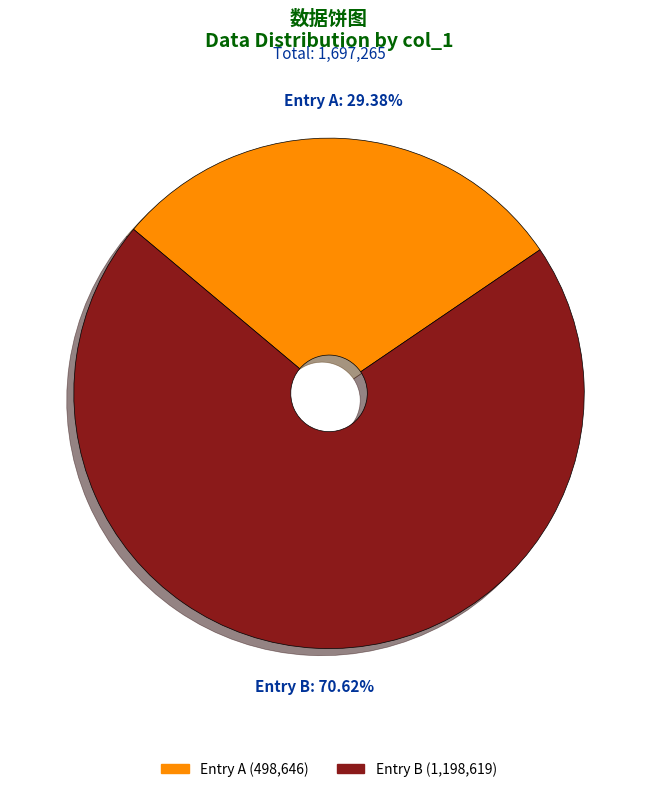

What is the majority slice?

Entry B